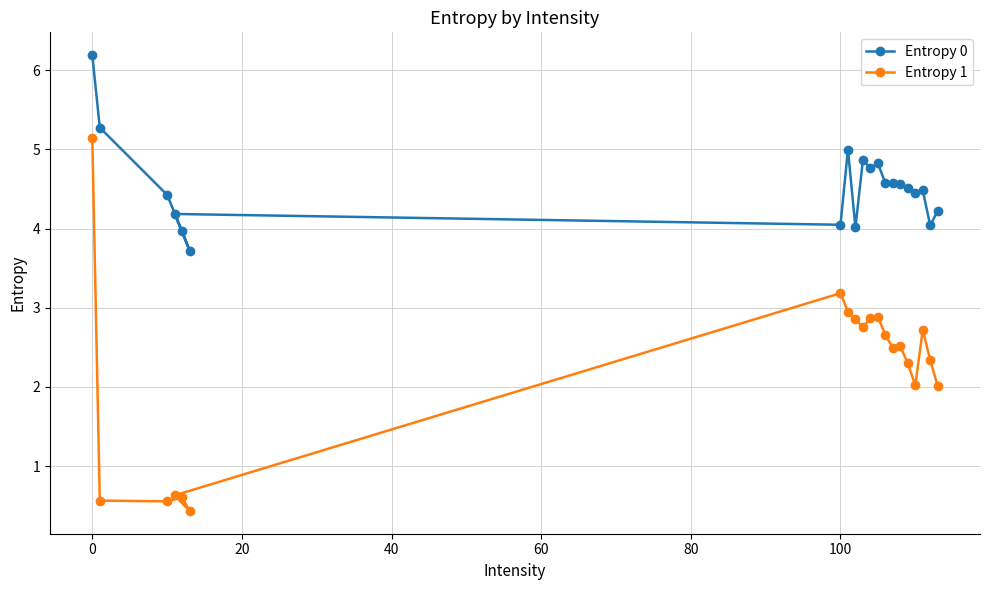

What is the value of the Entropy 0 point at the 14th from the left?

4.6